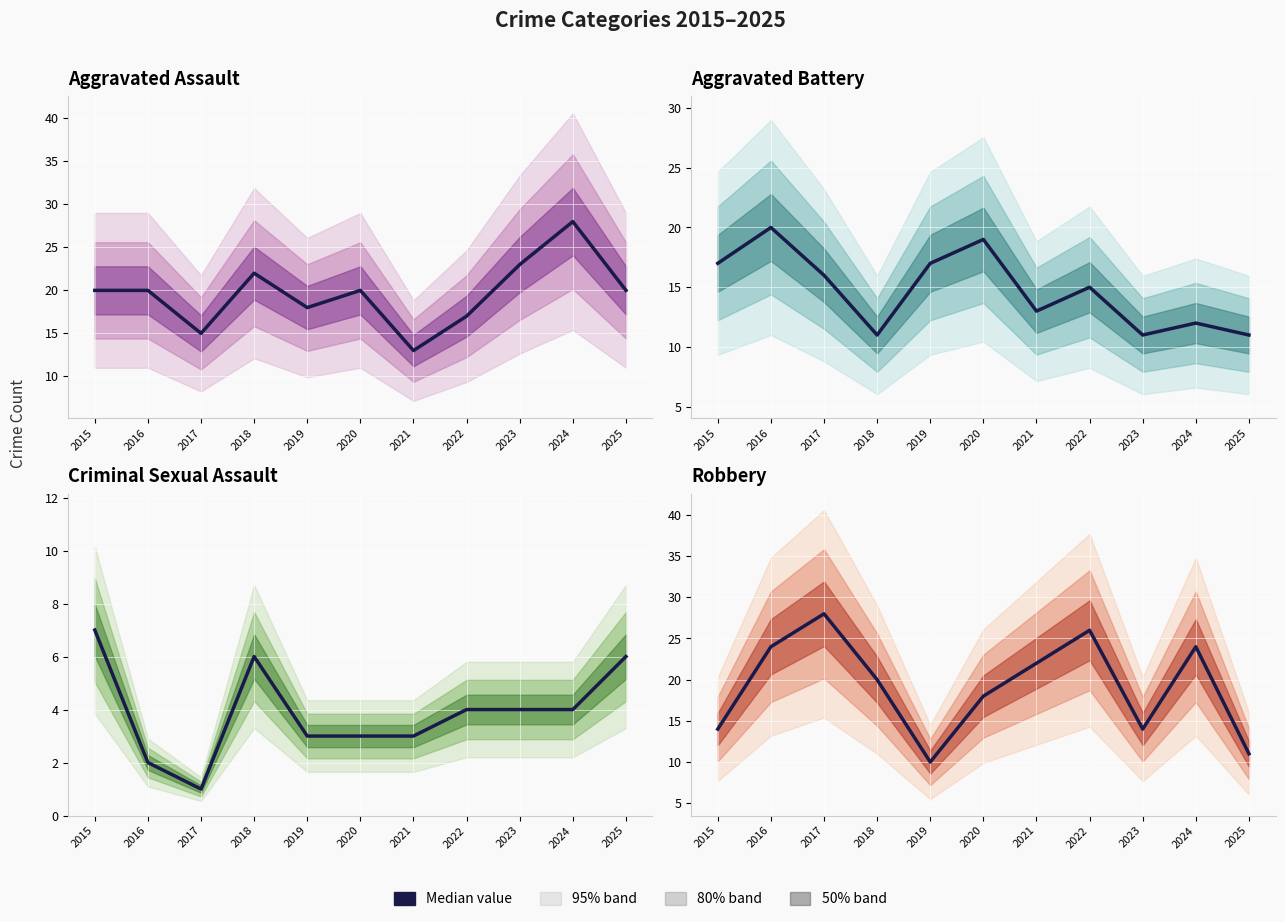

At which category is the sum across all series the highest?

2024